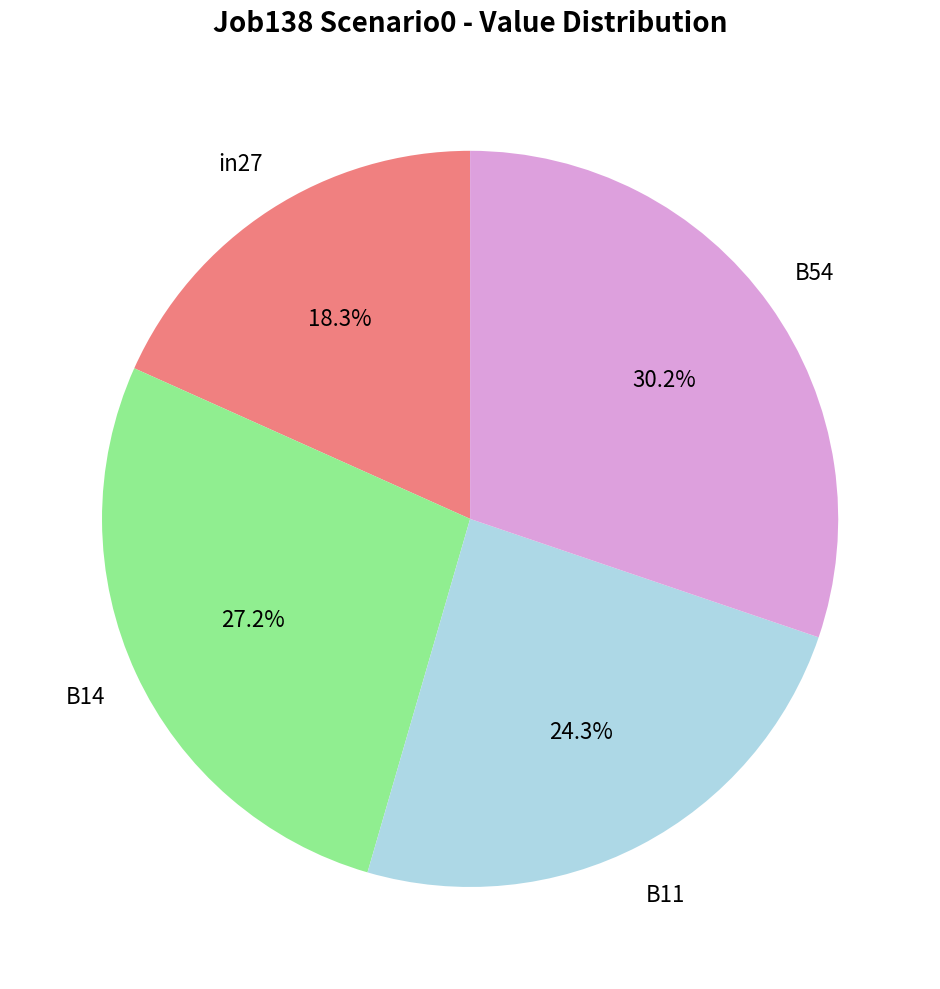

Is B11 the majority of the pie?

No